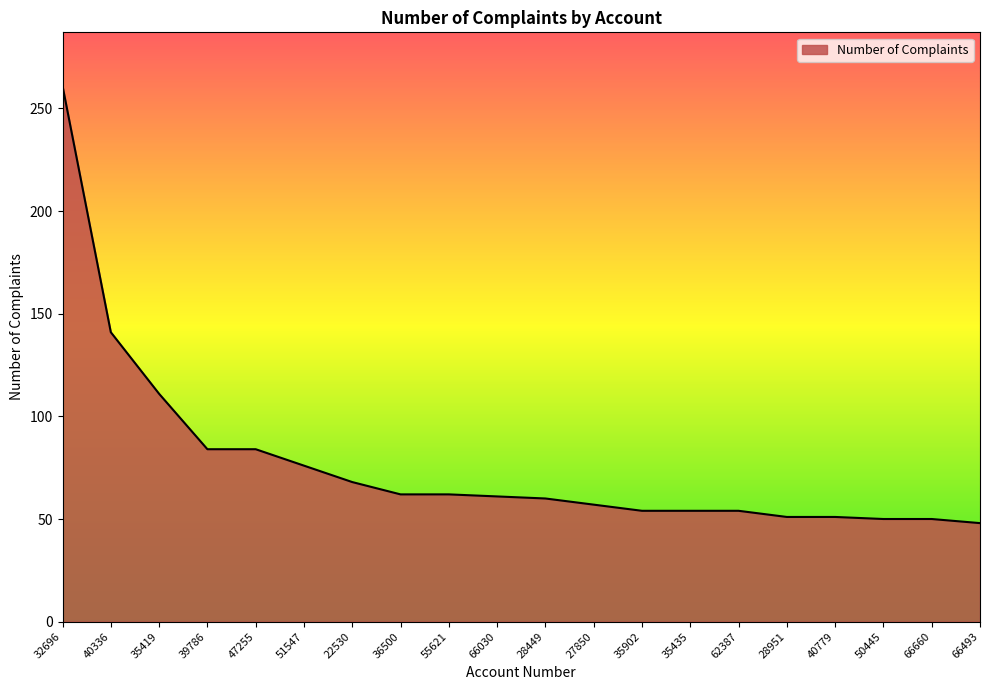

True or false: the data shows 84 at 47255.

True